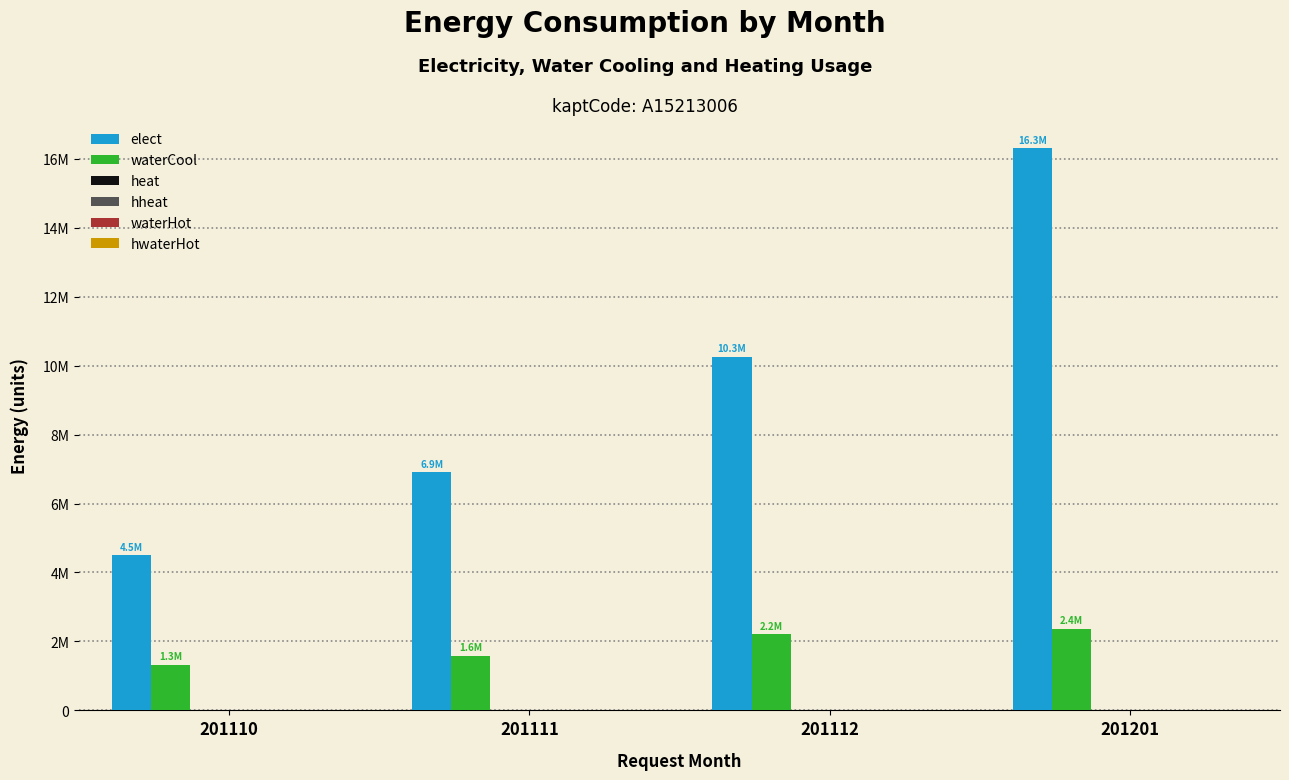

Does the chart contain stacked bars?

No